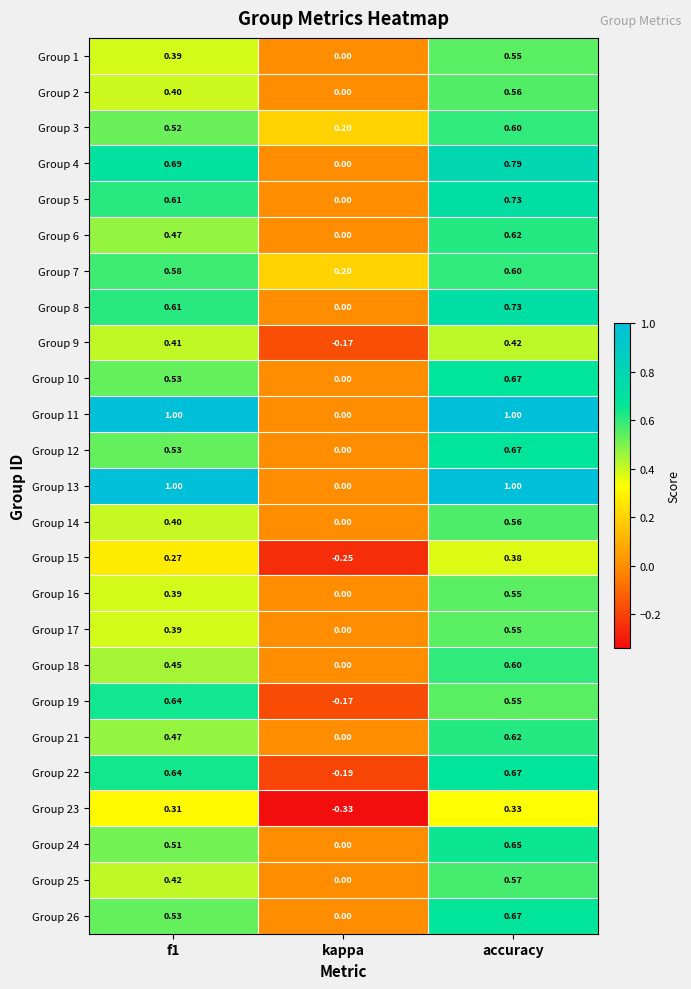

Is the value of Group 14 at kappa greater than the value of Group 16 at accuracy?

No